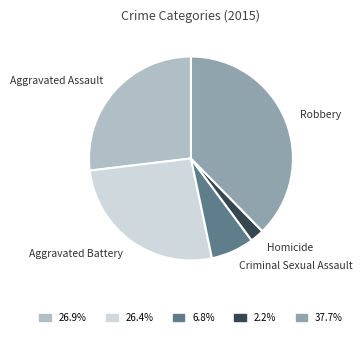

What is the largest slice in the pie chart?

Robbery